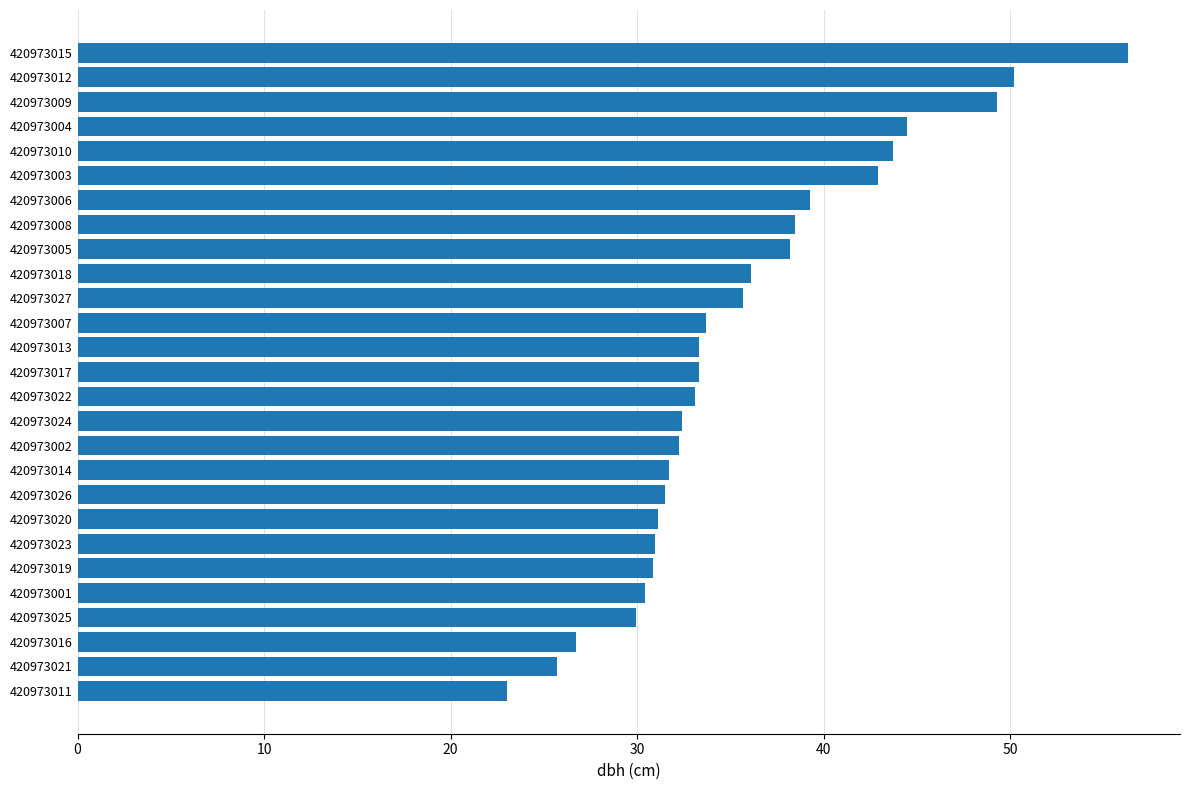

The value at 420973018 is 63.9. True or false?

False